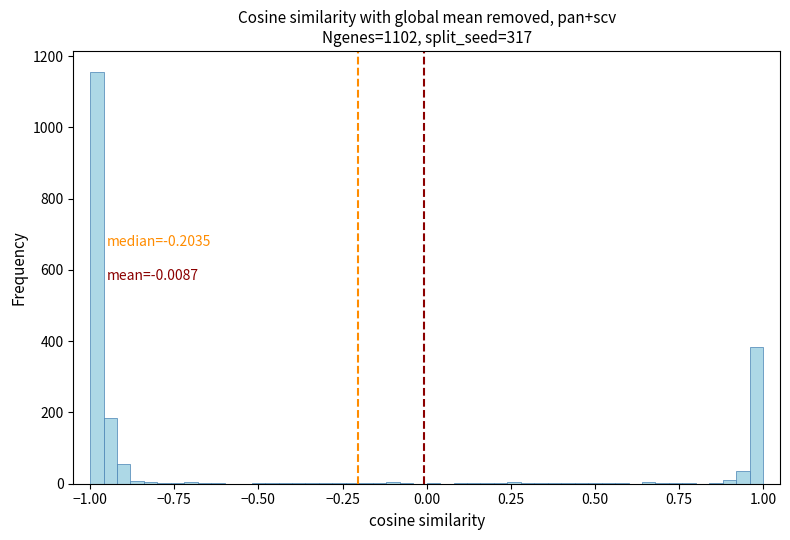

Around what value on the x-axis is the tallest bar? Give the approximate position of its centre, as read against the axis.

-1.00